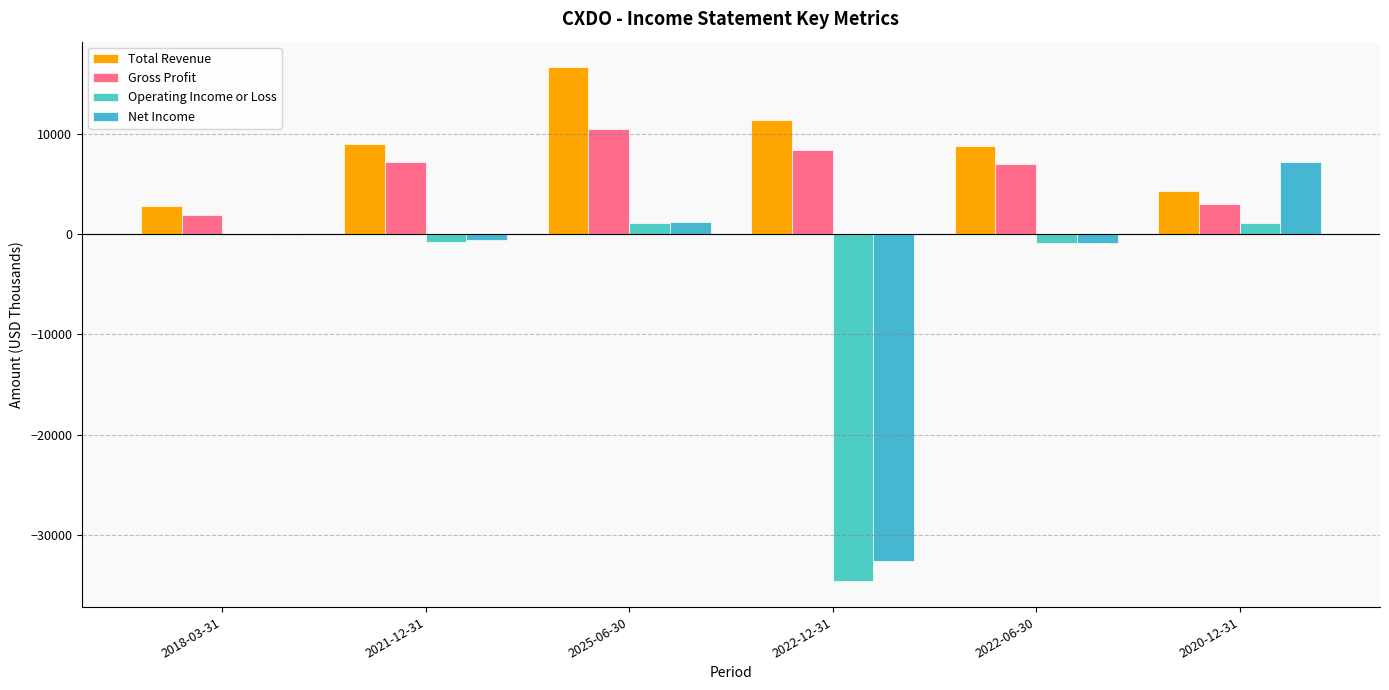

What is the smallest value displayed?

-34600